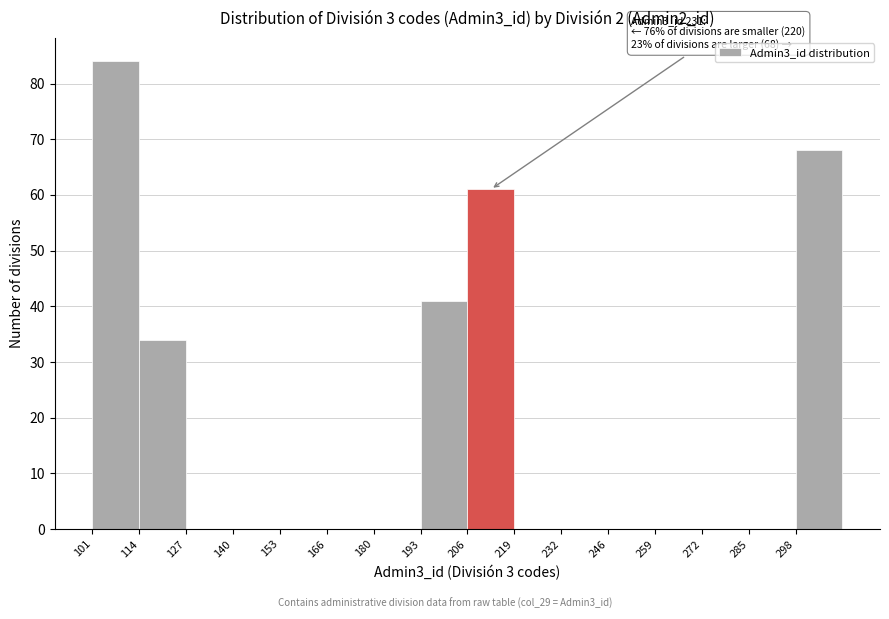

Over which range of the x-axis is the bar tallest?

102 to 114